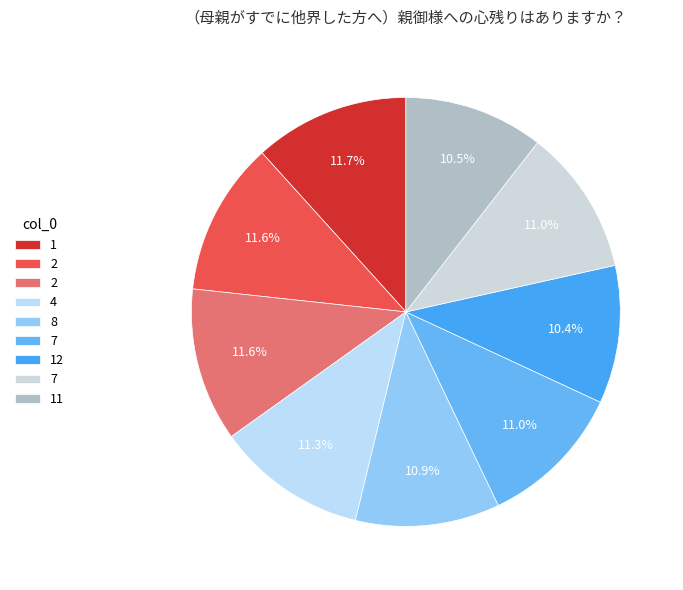

To the nearest percent, what is the difference between the largest and smallest slice percentages?

1%